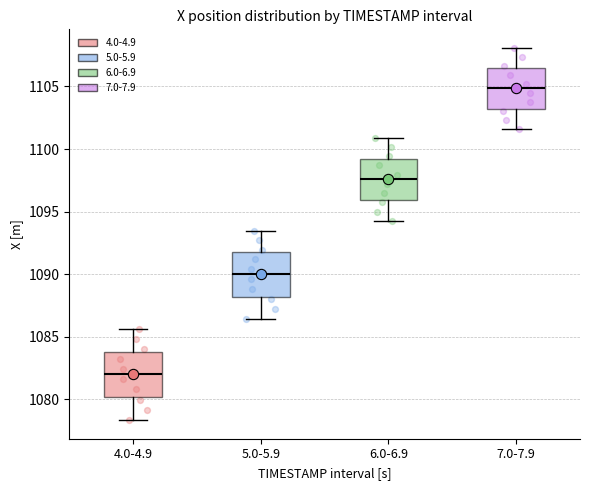

Where is the upper edge of the box for 4.0-4.9 on the y-axis? The values are not printed on the chart, so give them approximately, as read against the axis.

1084.0